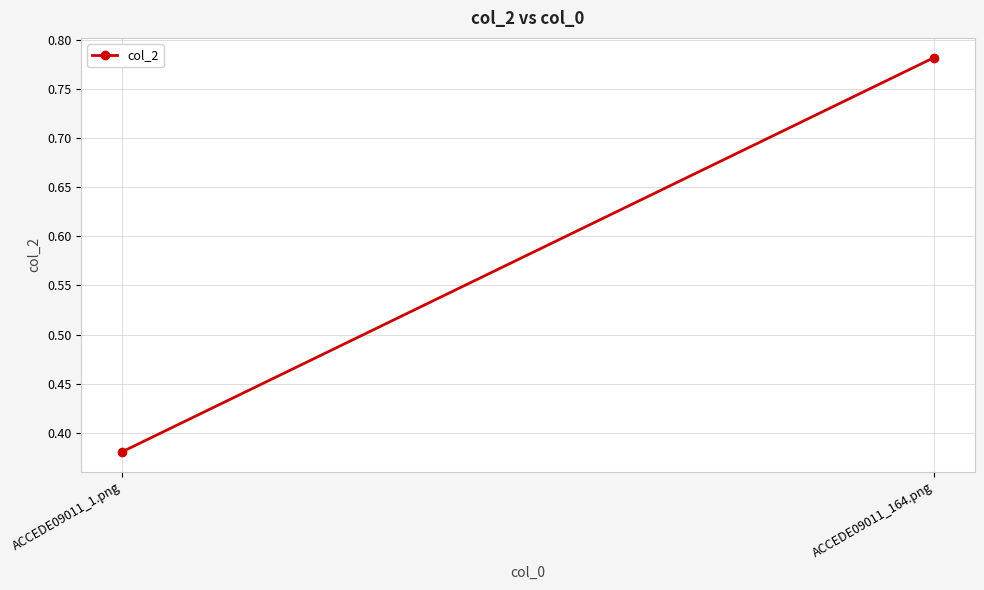

Reading left to right, what are all the values shown in this chart?

0.4	0.8